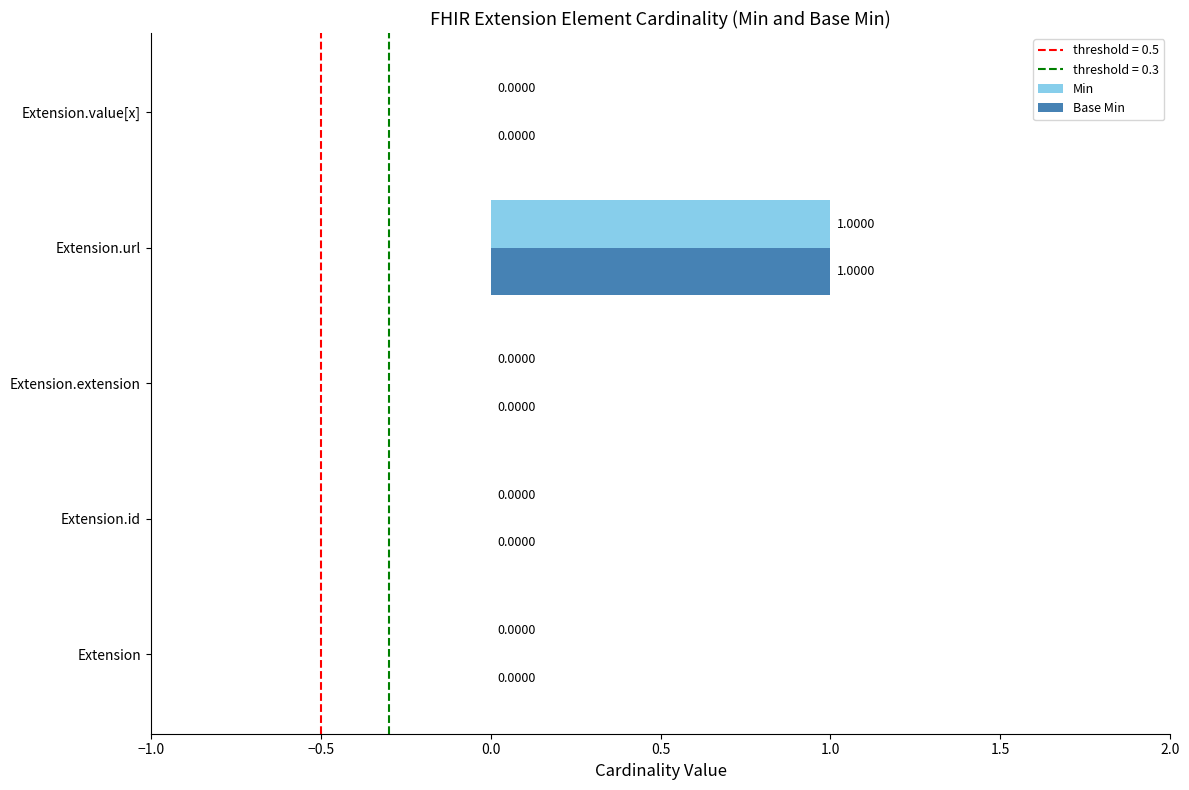

At which category is the sum across all series the highest?

Extension.url